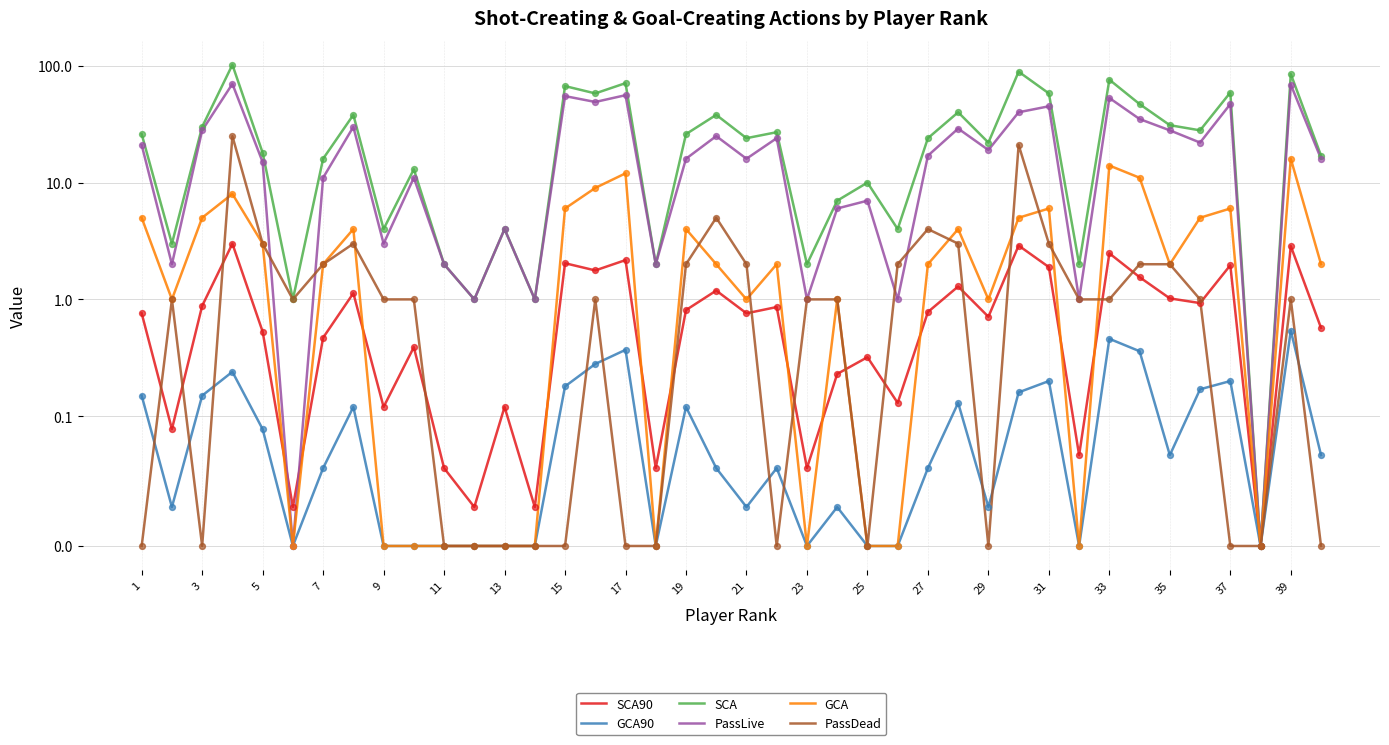

At how many categories does at least one series exceed 27?

16